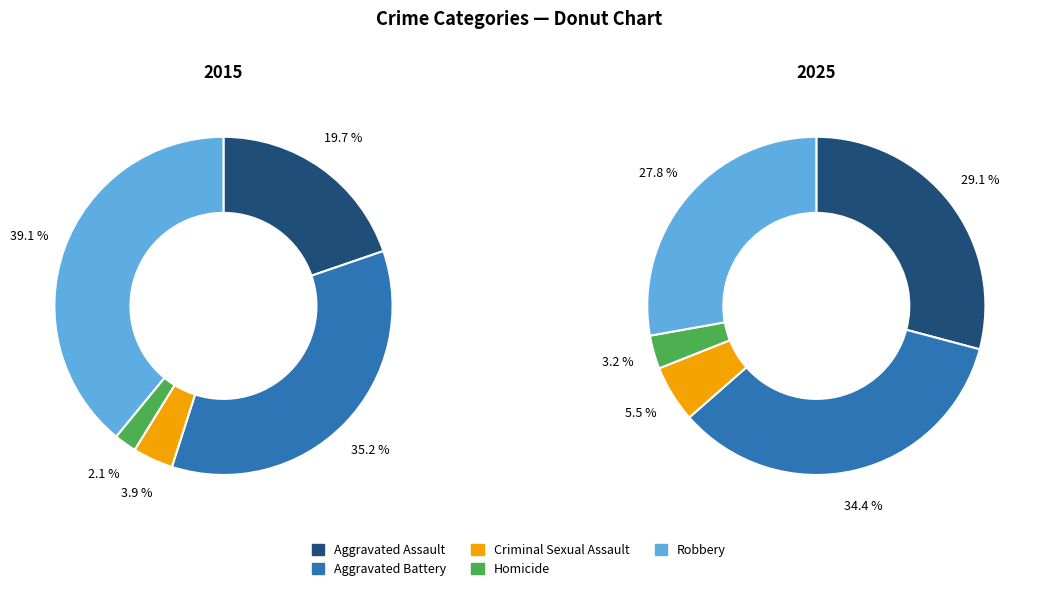

Between Aggravated Assault and Criminal Sexual Assault, which is larger?

Aggravated Assault